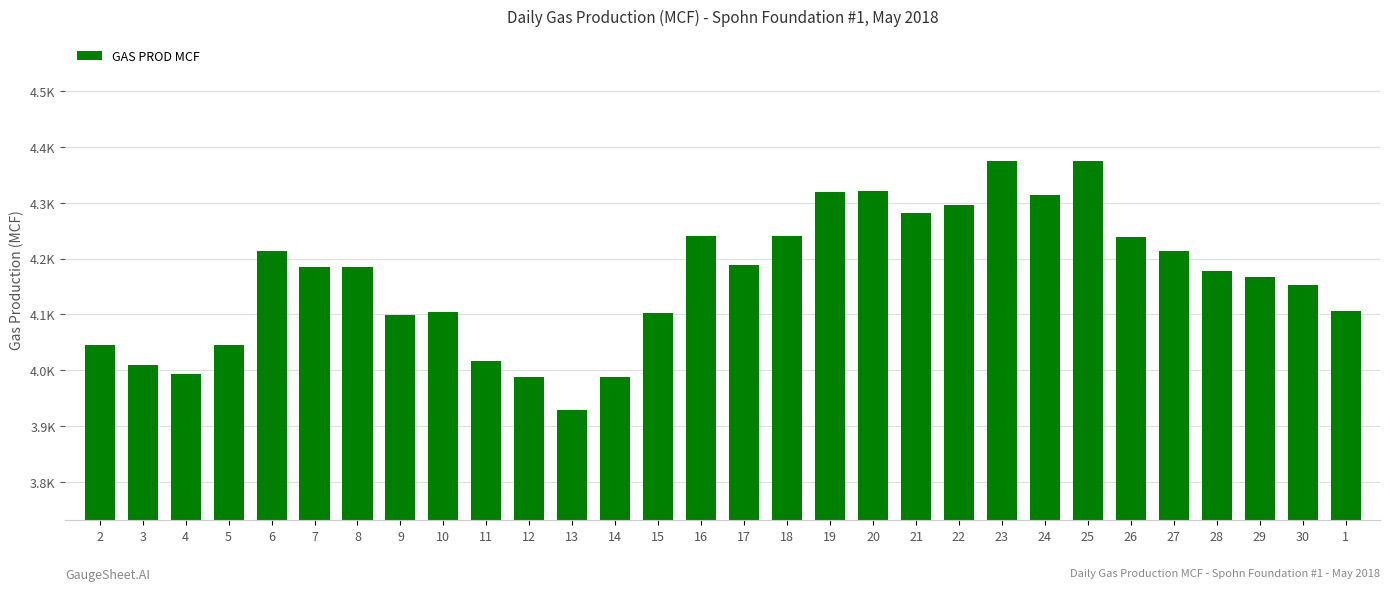

Are the bars horizontal?

No